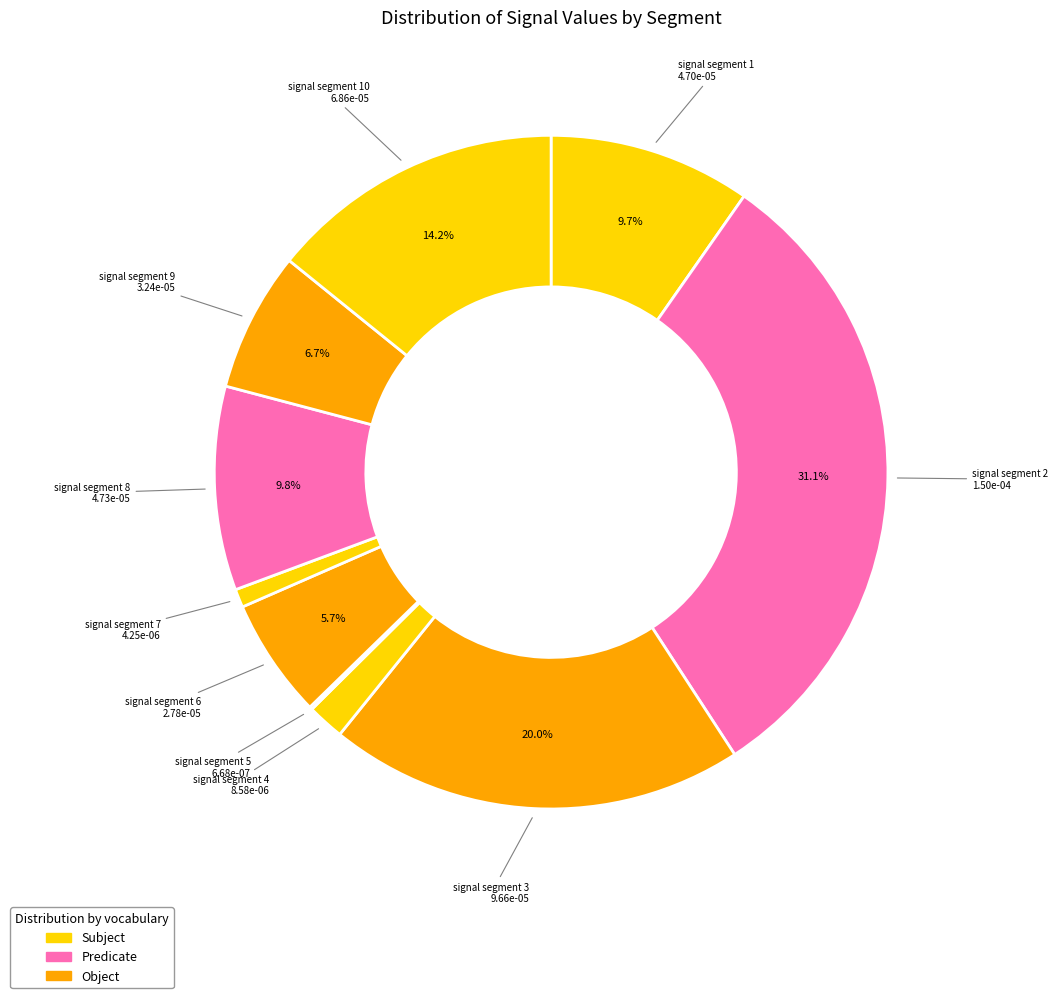

Is it true that signal segment 1 is 10% of the pie?

True